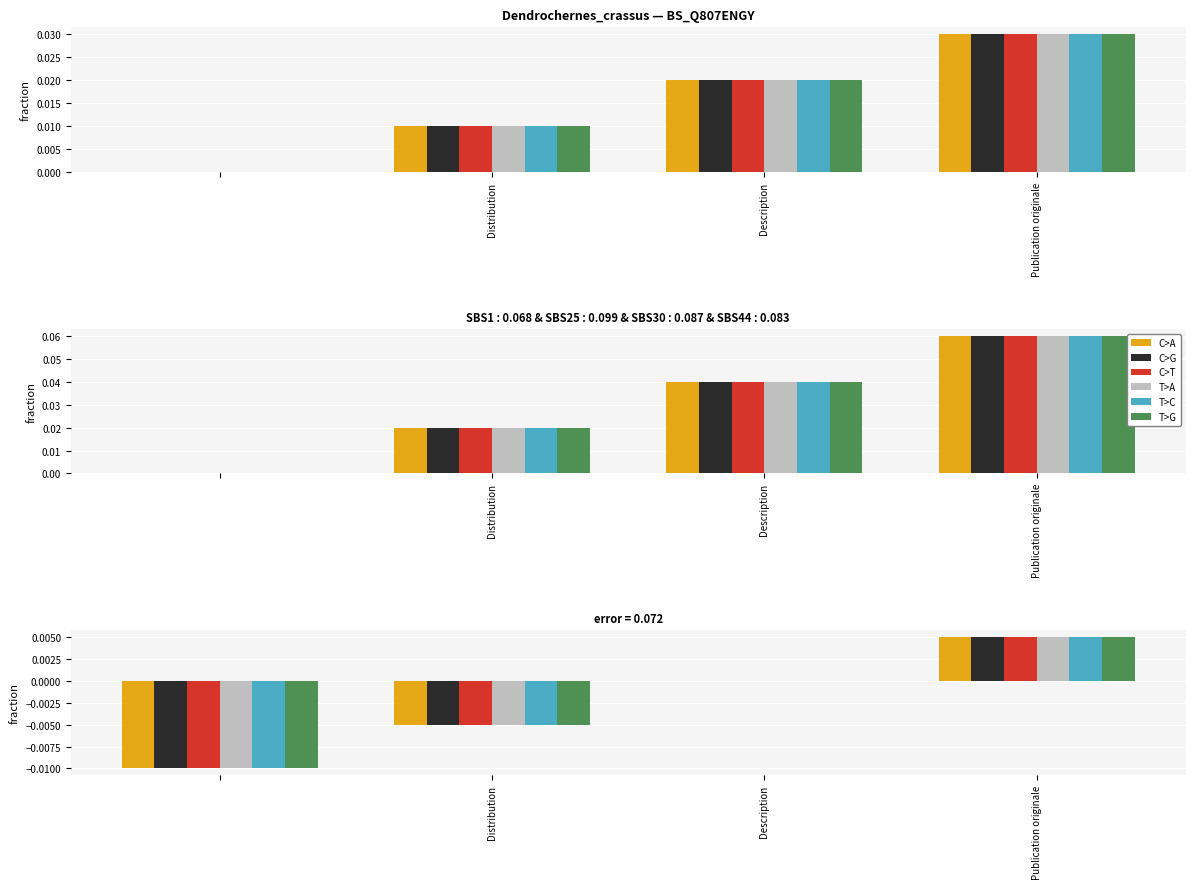

How many negative values does the C>A series have?

2